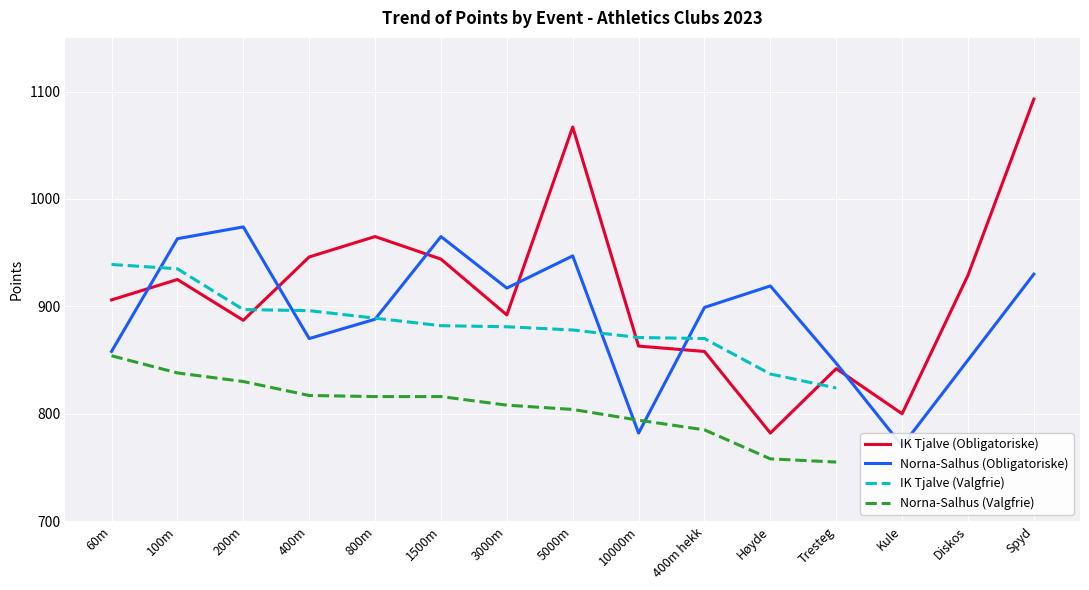

Which series has the largest range (max minus min)?

IK Tjalve (Obligatoriske)